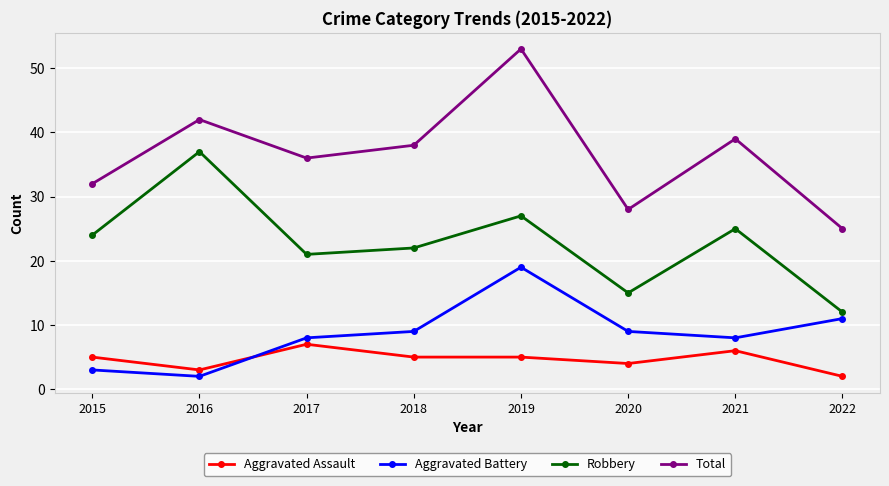

Reading left to right, extract all data points from this chart.

Aggravated Assault: 2015=5	2016=3	2017=7	2018=5	2019=5	2020=4	2021=6	2022=2
Aggravated Battery: 2015=3	2016=2	2017=8	2018=9	2019=19	2020=9	2021=8	2022=11
Robbery: 2015=24	2016=37	2017=21	2018=22	2019=27	2020=15	2021=25	2022=12
Total: 2015=32	2016=42	2017=36	2018=38	2019=53	2020=28	2021=39	2022=25